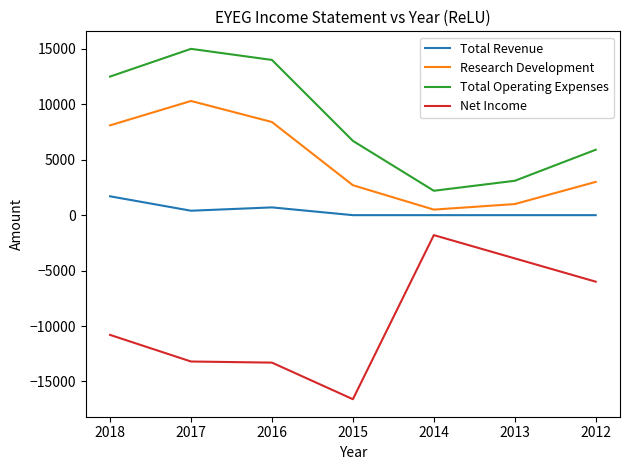

True or false: Total Operating Expenses and Total Revenue intersect in this chart.

False